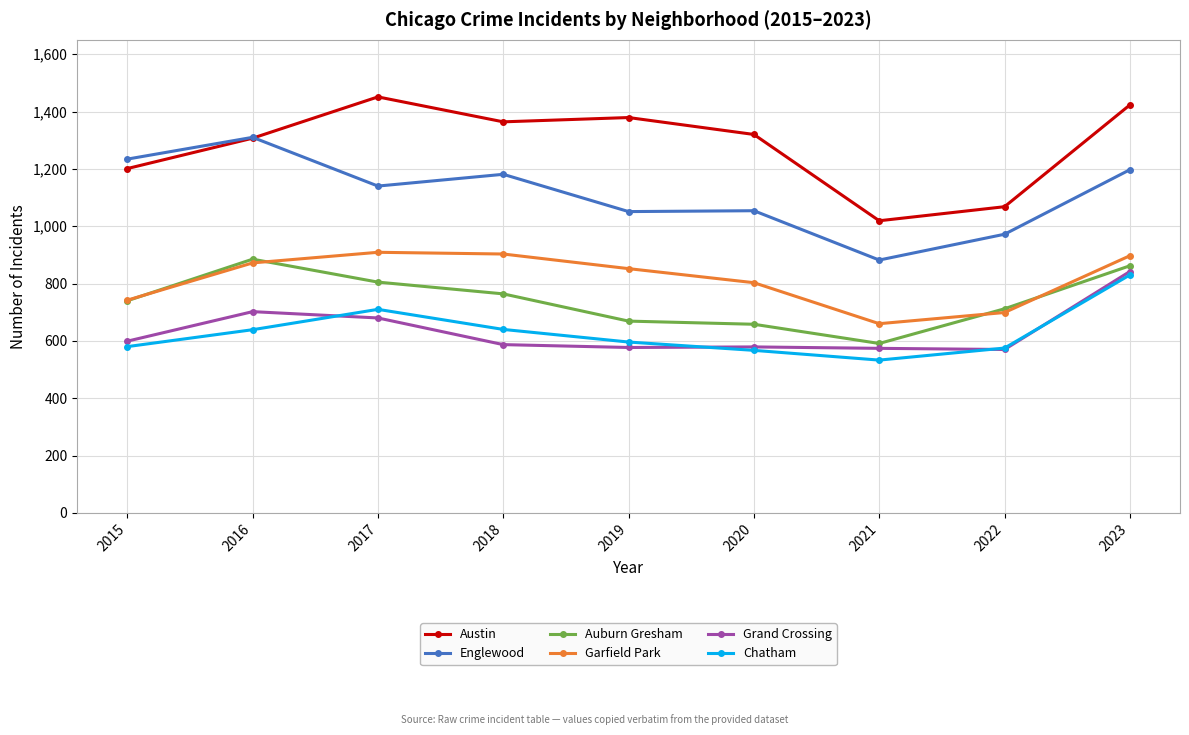

What is the highest value of the Grand Crossing series?

842